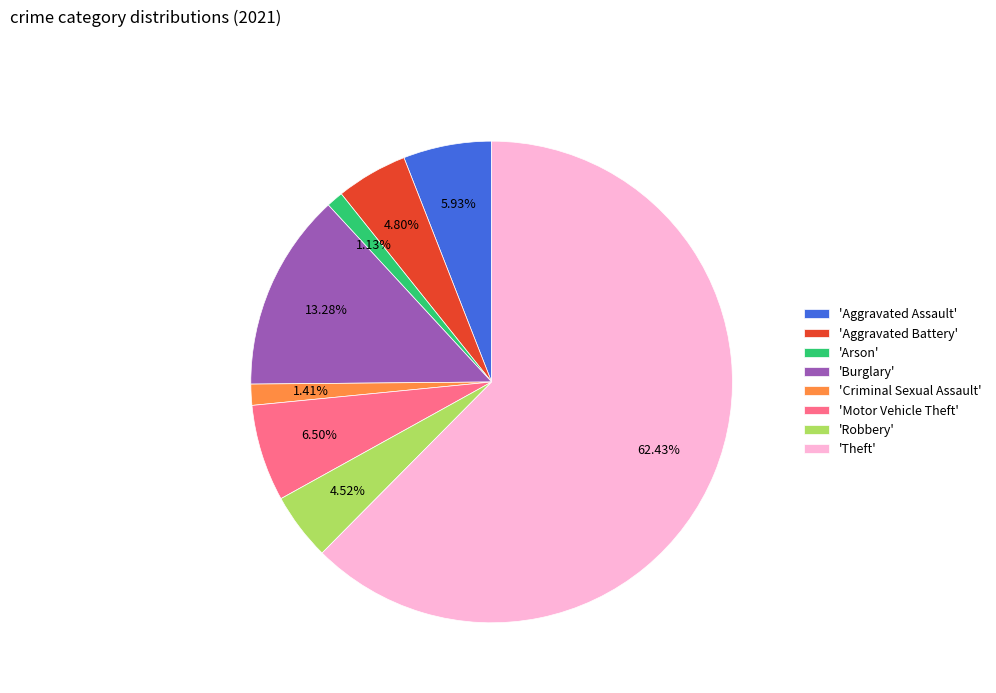

What is the largest slice in the pie chart?

'Theft'